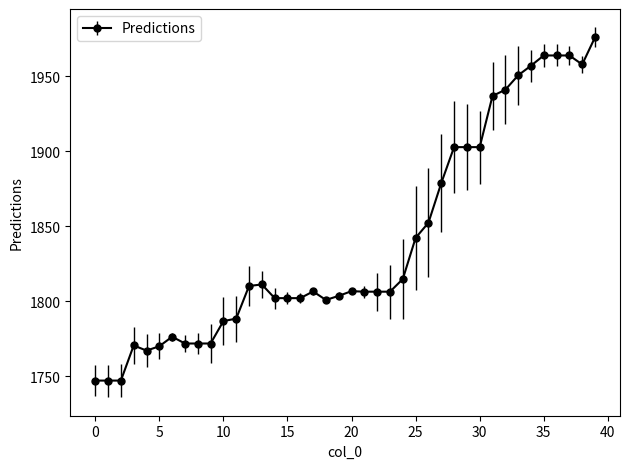

What is the average value?

1839.7